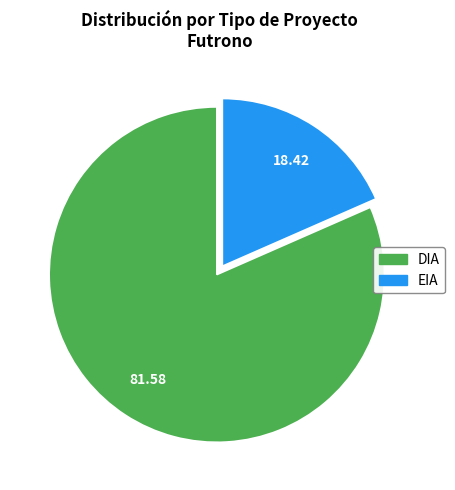

Count the number of slices in the pie.

2